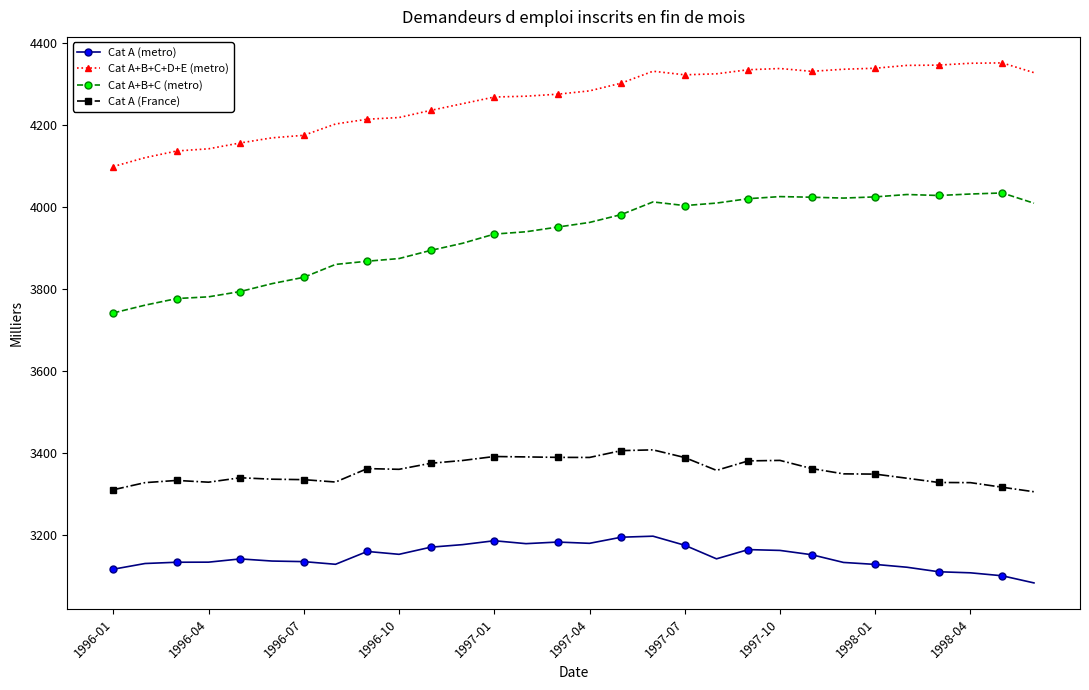

What is the highest value of the Cat A+B+C+D+E (metro) series?

4351.5